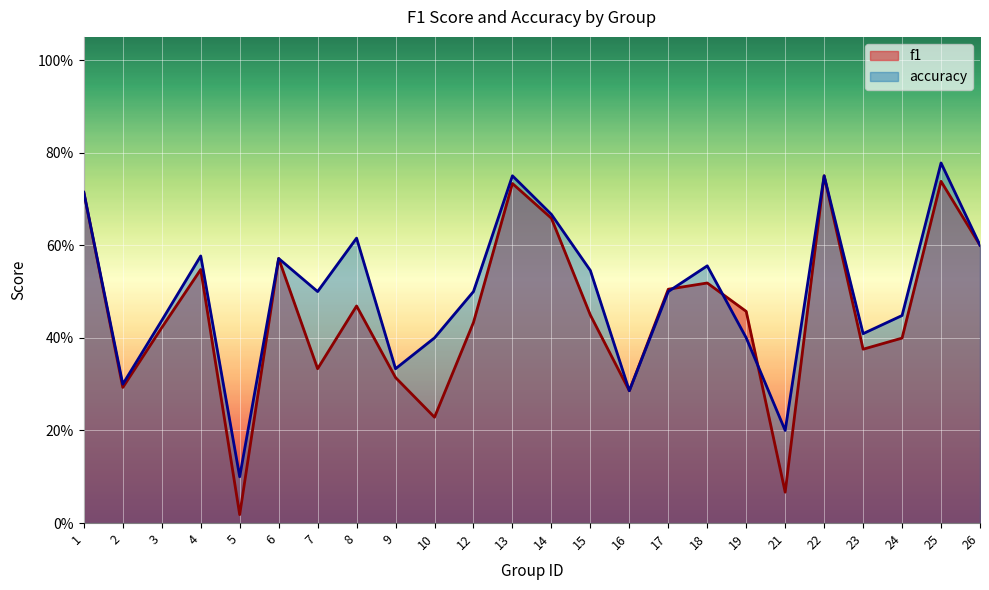

True or false: accuracy has a value of 0.5 at 17.

True